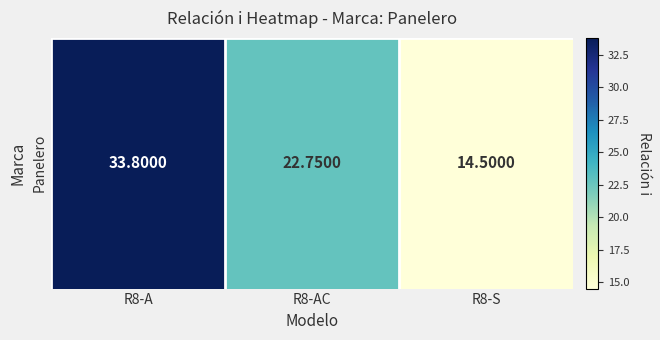

What is the minimum value shown in the chart?

14.5